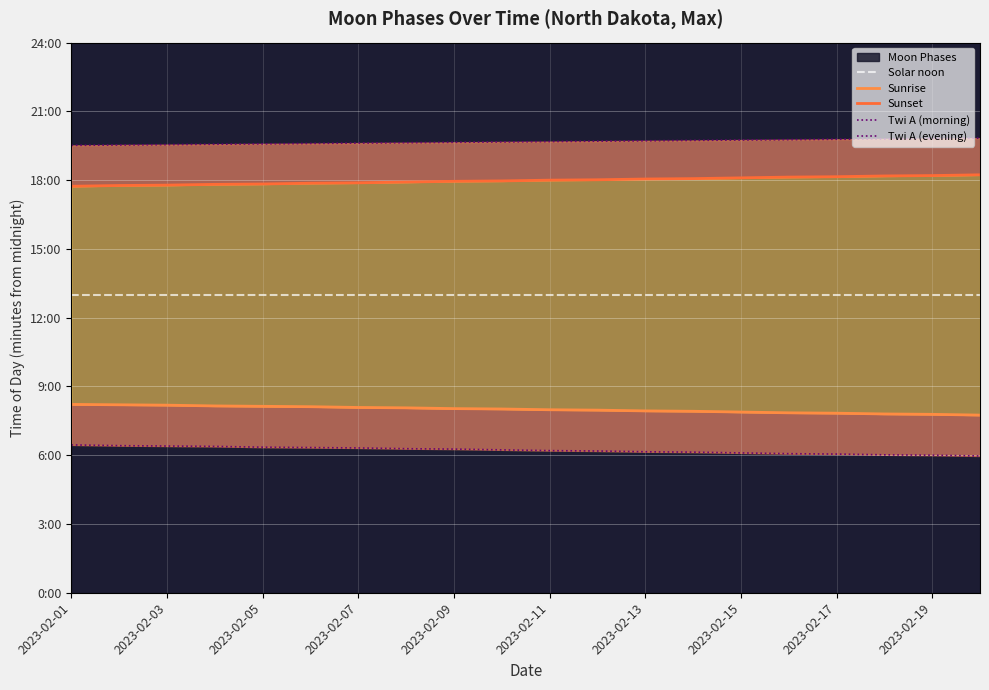

Between 2023-02-01 and 2023-02-11, which is larger?

2023-02-01